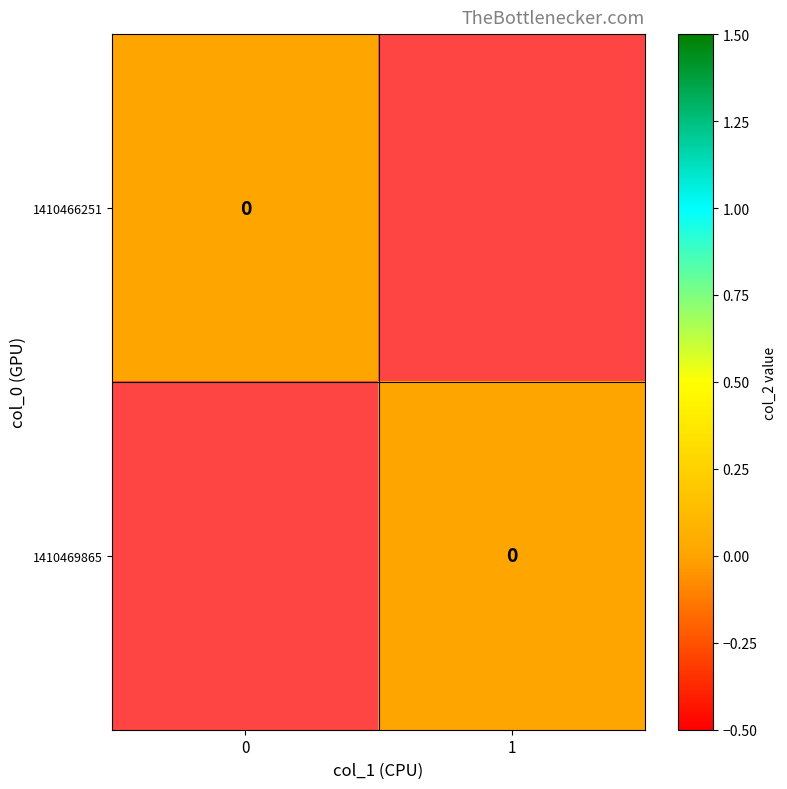

Rank the series by their average value, from highest to lowest.

1, 0